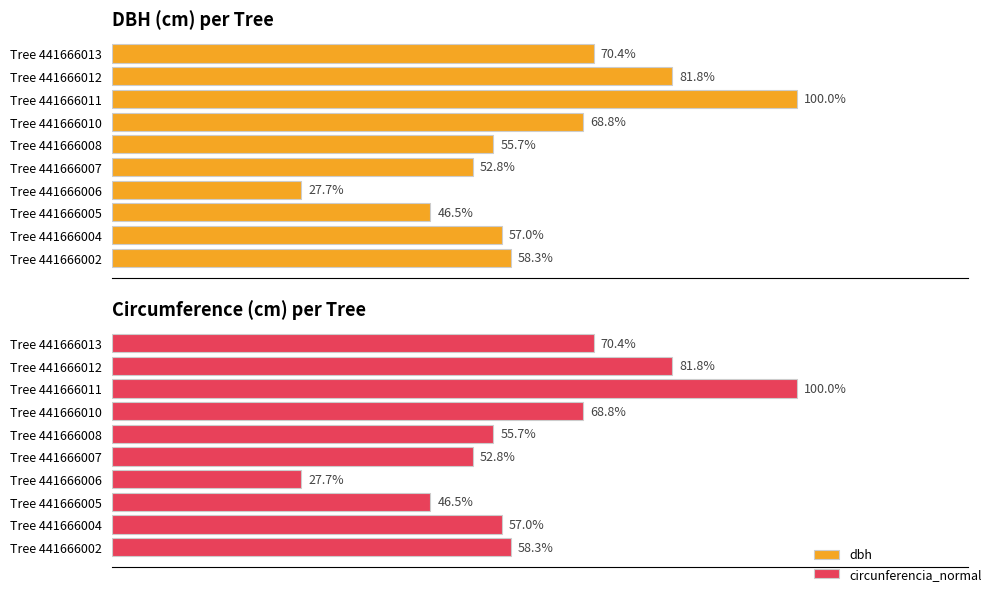

List the series in order of their peak value, highest first.

circunferencia_normal, dbh